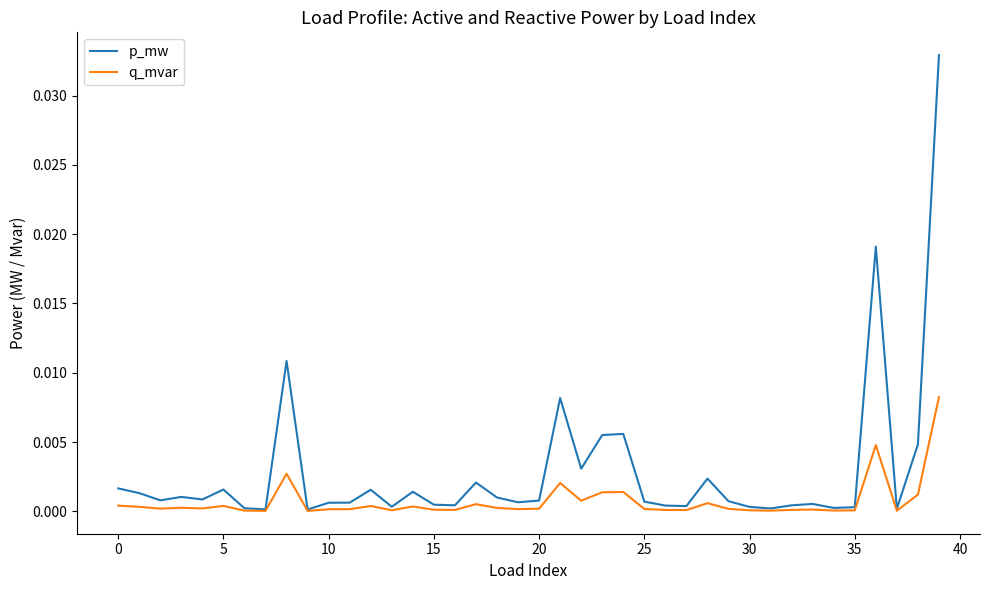

Which series has the largest total across all categories?

p_mw